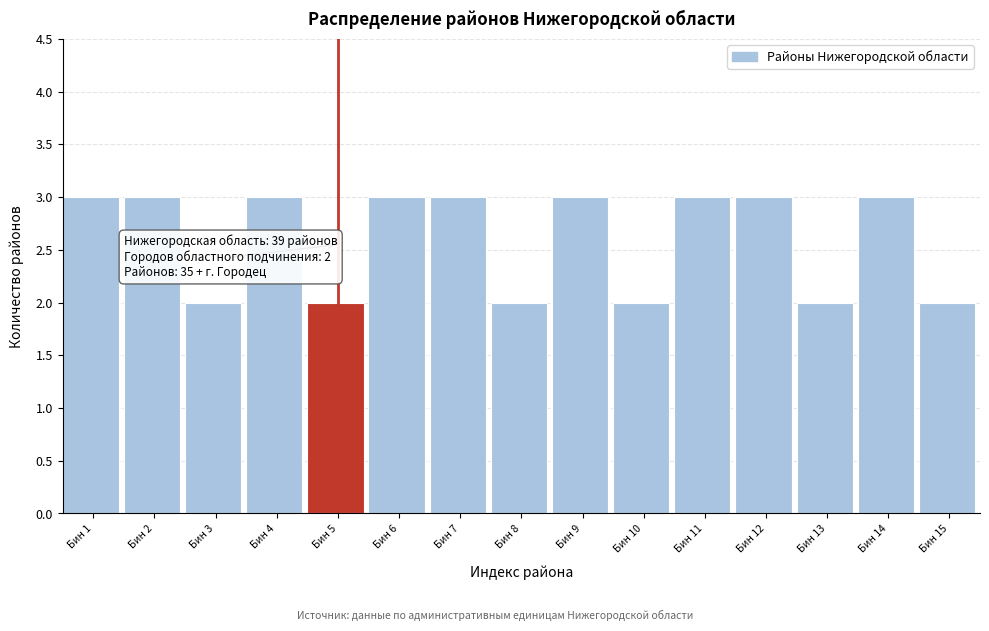

Reading left to right, what are all the values shown in this chart?

3	3	2	3	2	3	3	2	3	2	3	3	2	3	2